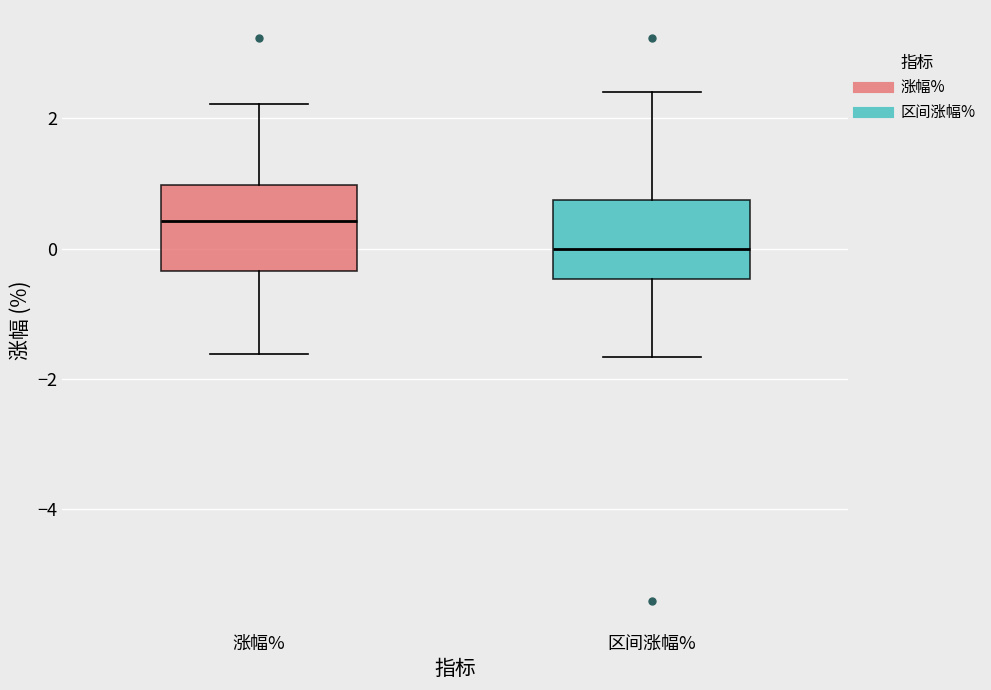

Where does the lower whisker of the box for 区间涨幅% end on the y-axis? The values are not printed on the chart, so give them approximately, as read against the axis.

-1.6